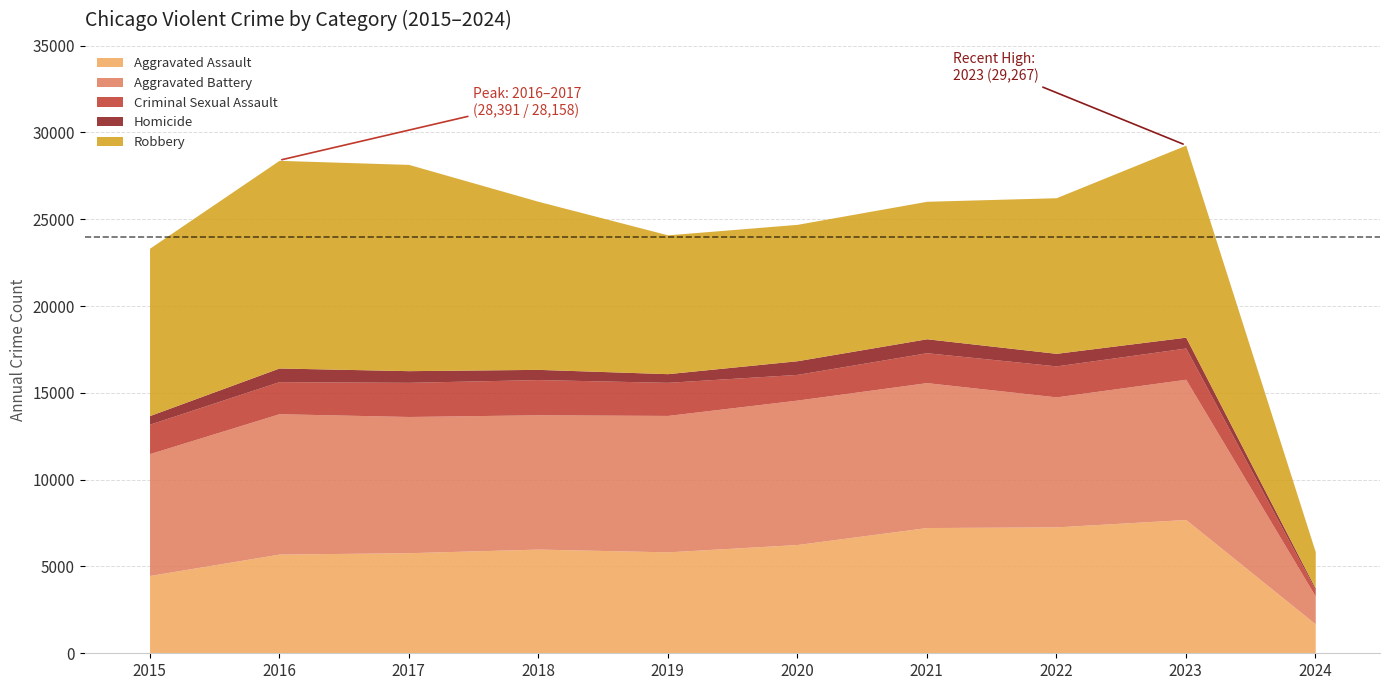

Which series changed the most between 2015 and 2016?

Robbery